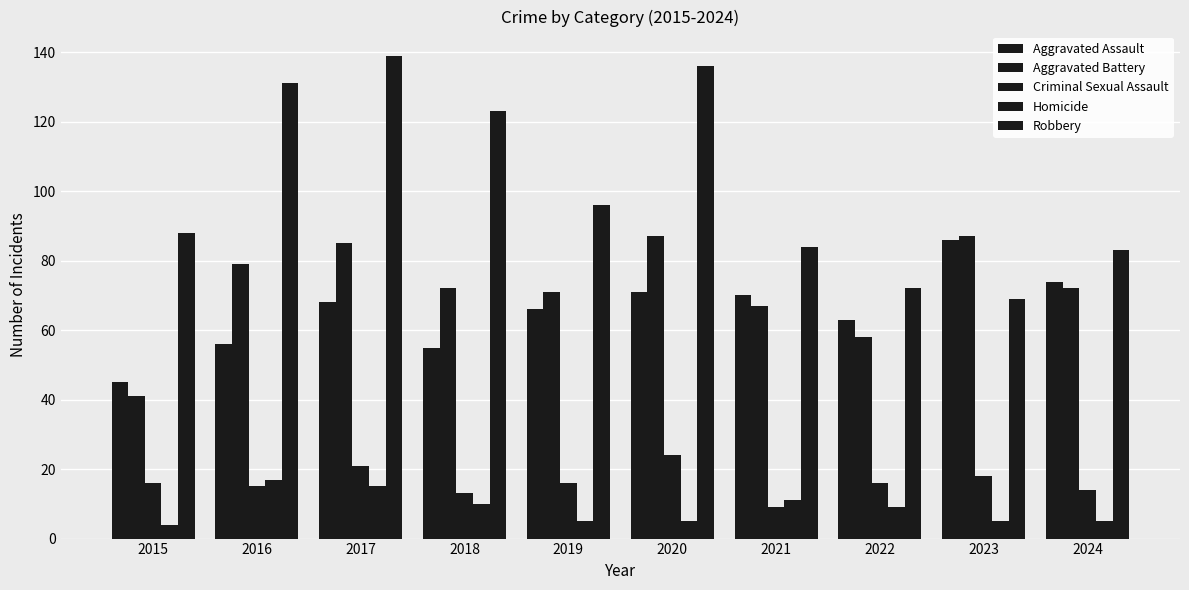

At how many categories does at least one series exceed 126?

3